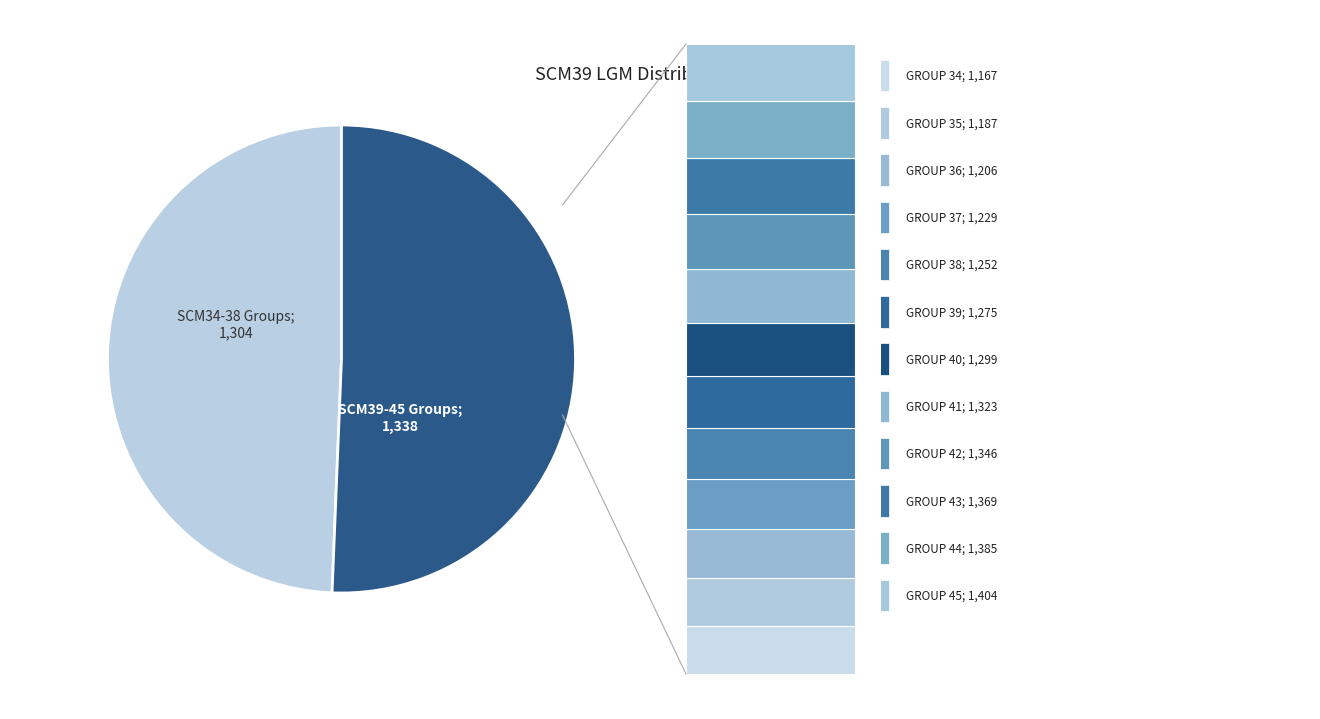

Count the number of slices in the pie.

2